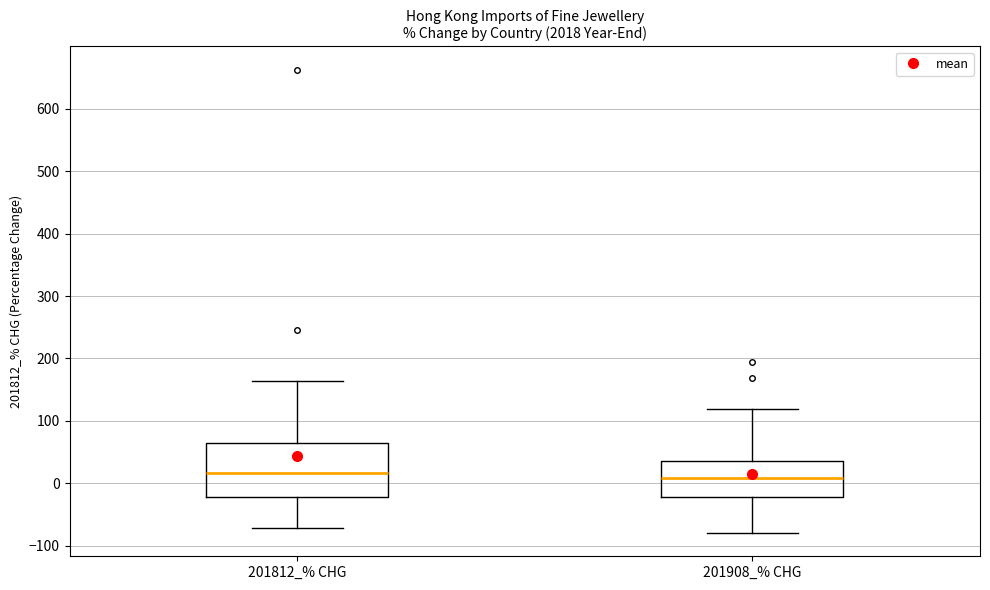

Reading left to right, read every box against the y-axis: the position of its median line, the range the box covers, and the ends of its whiskers. The values are not printed on the chart, so give them approximately, as read against the axis.

201812_% CHG: median 20, box -20 to 60, whiskers -70 to 160
201908_% CHG: median 10, box -20 to 40, whiskers -80 to 120